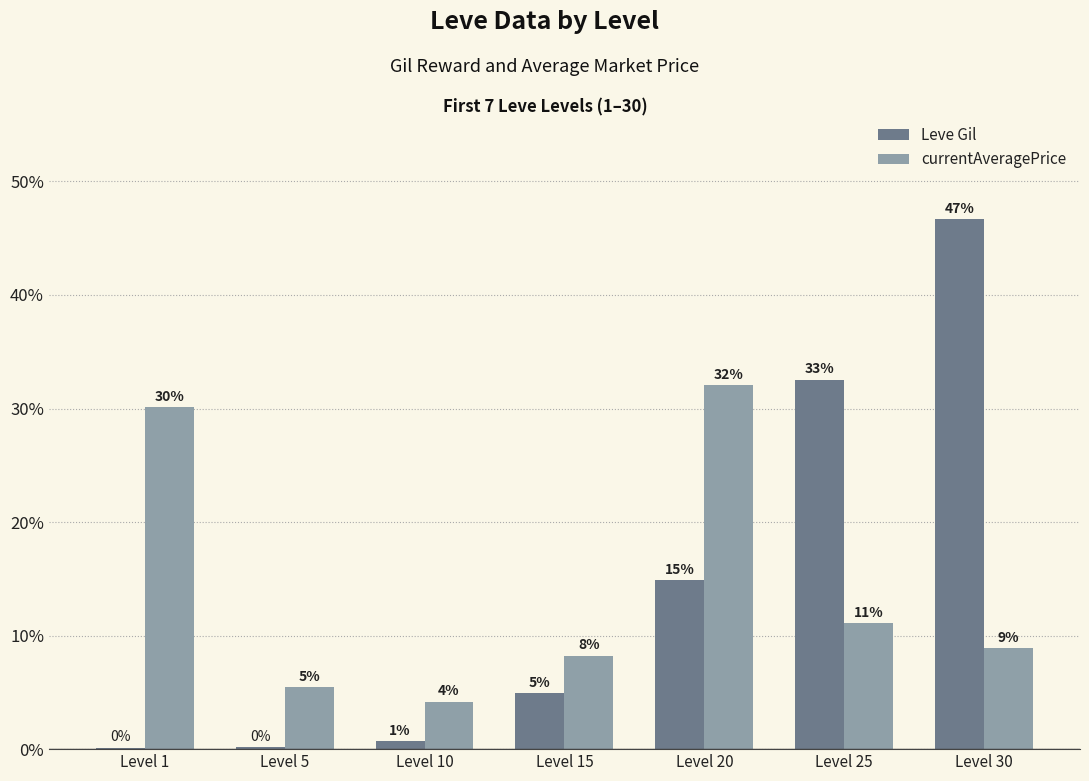

What are all the series names shown in the legend?

Leve Gil, currentAveragePrice